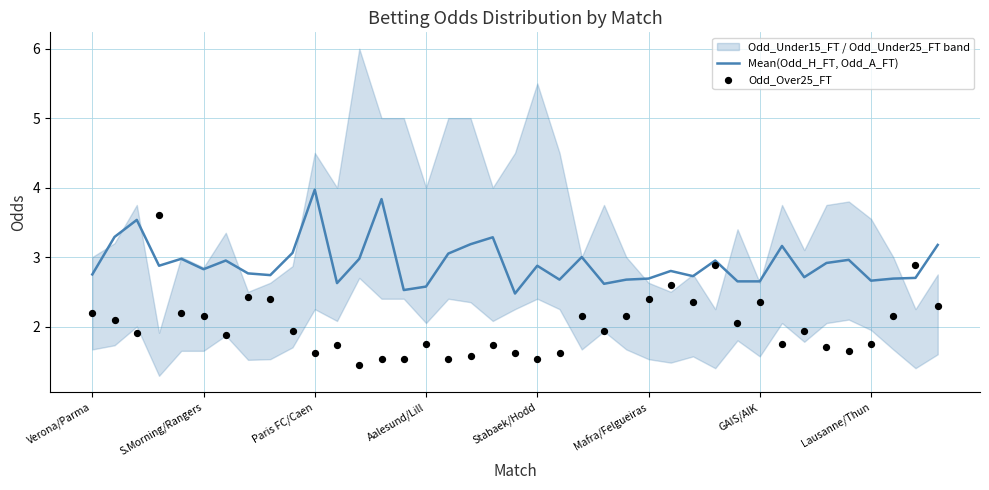

At how many categories does at least one series exceed 3?

11